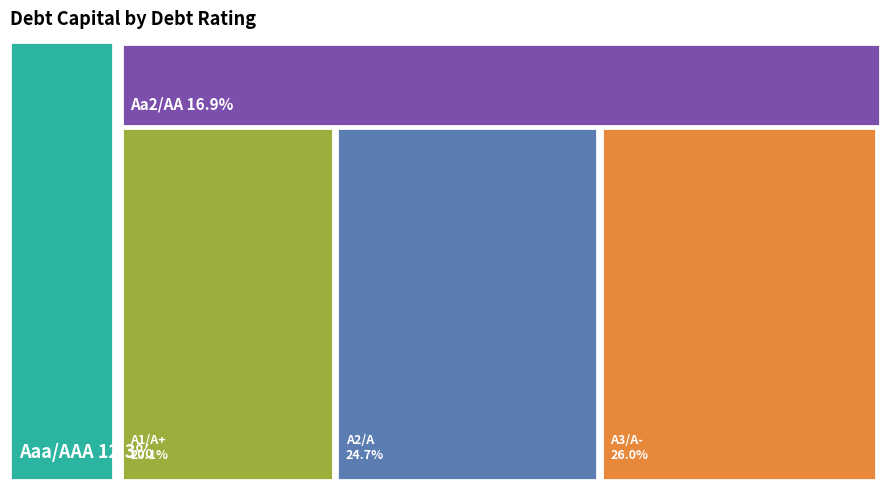

Rank the categories by value from highest to lowest.

A3/A-, A2/A, A1/A+, Aa2/AA, Aaa/AAA